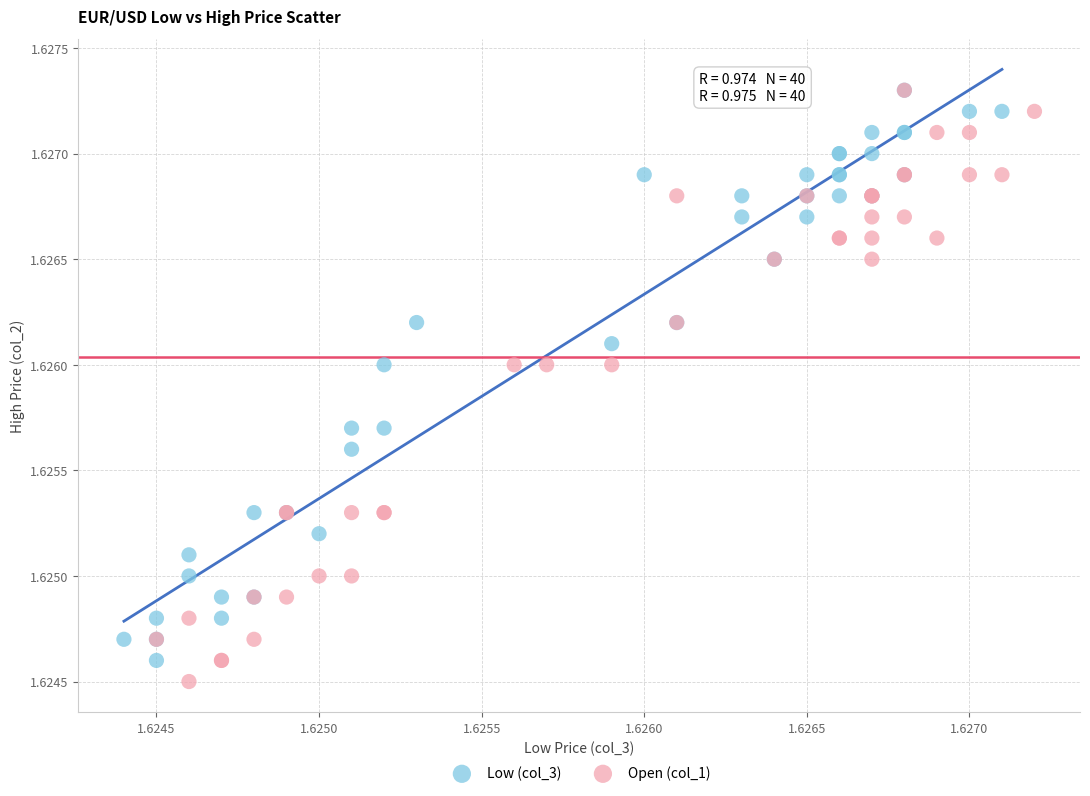

Which series has the widest spread of Y values?

Open (col_1)